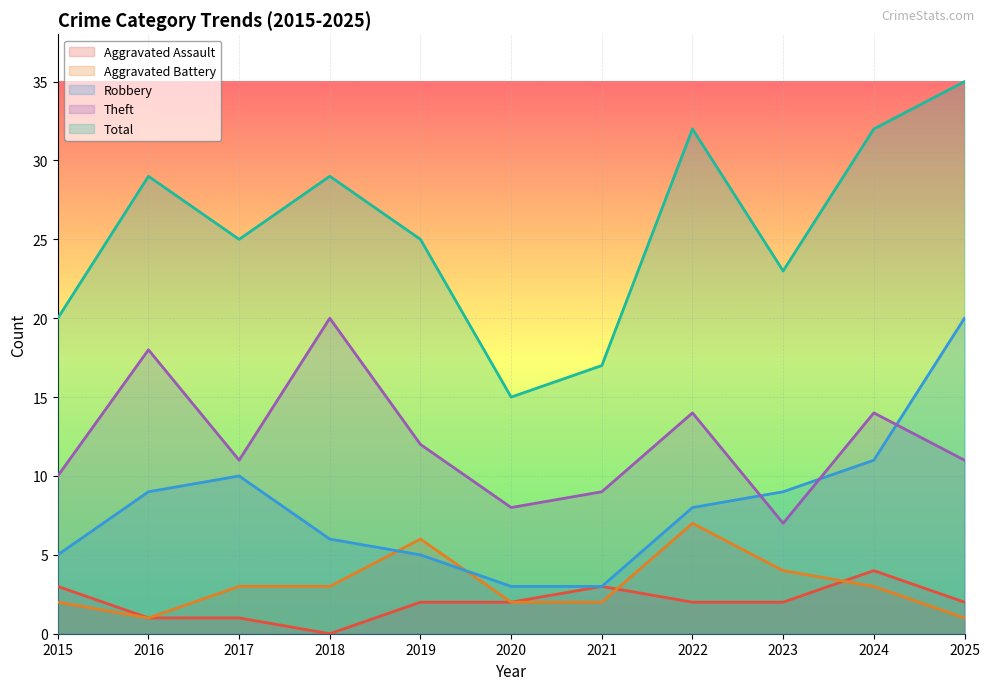

What is the difference between the maximum and minimum values in the Aggravated Assault series?

4